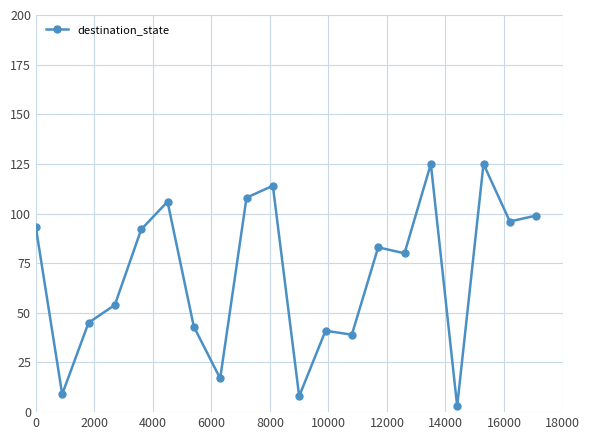

What is the value of the 18th point from the left?

125